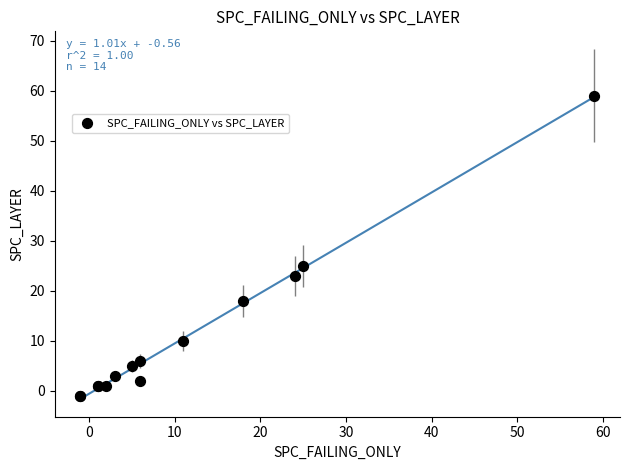

What Y value in the scatter plot is closest to 29?

25